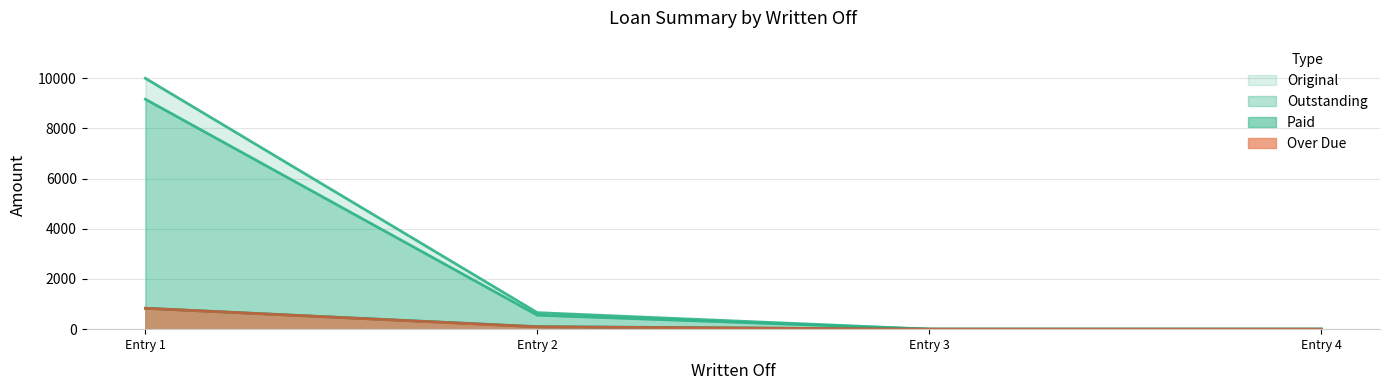

Which series has the widest spread of values?

Original